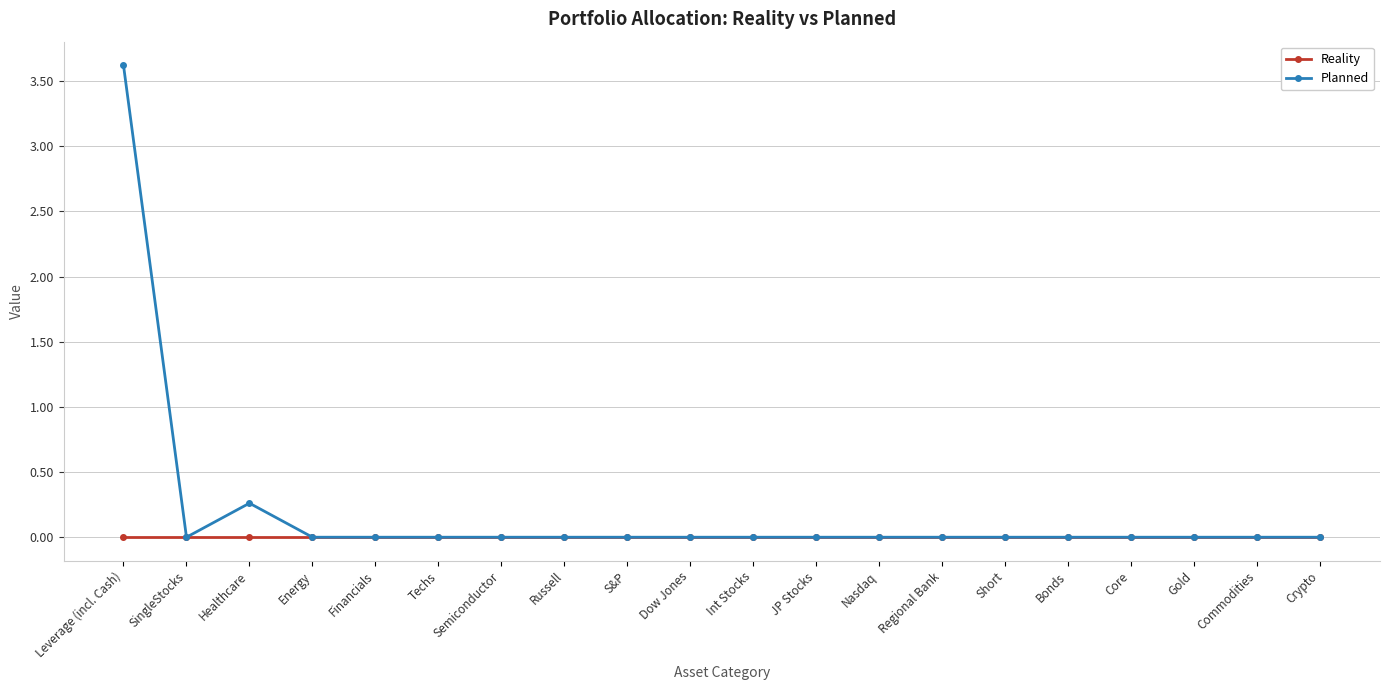

How many data points does each series have?

20